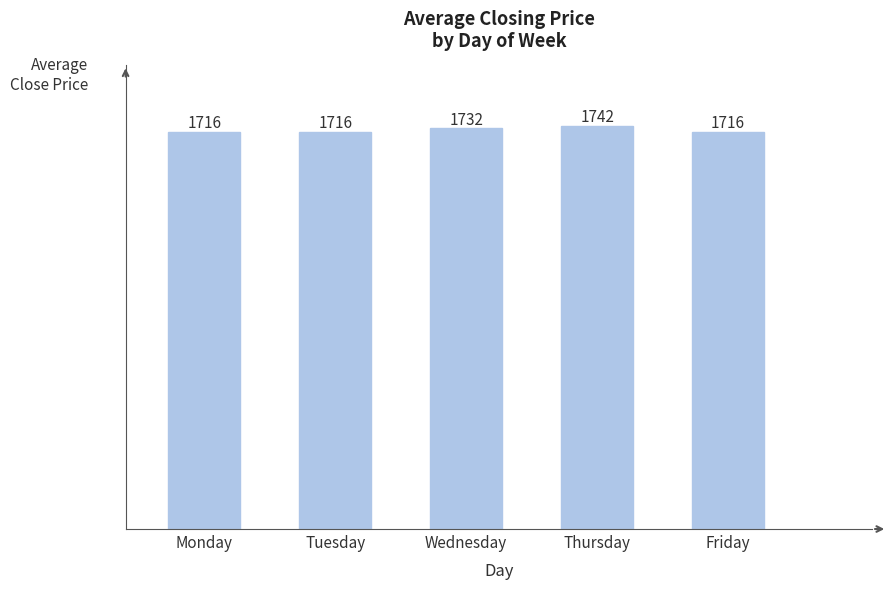

How many data points does each series have?

5